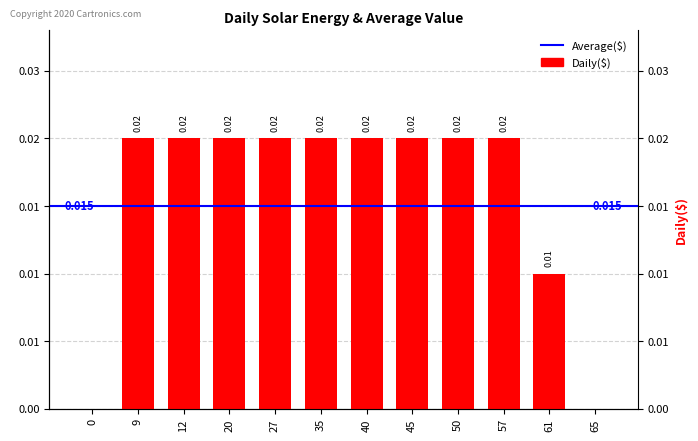

List the labels in order of value, largest first.

9, 12, 20, 27, 35, 40, 45, 50, 57, 61, 0, 65